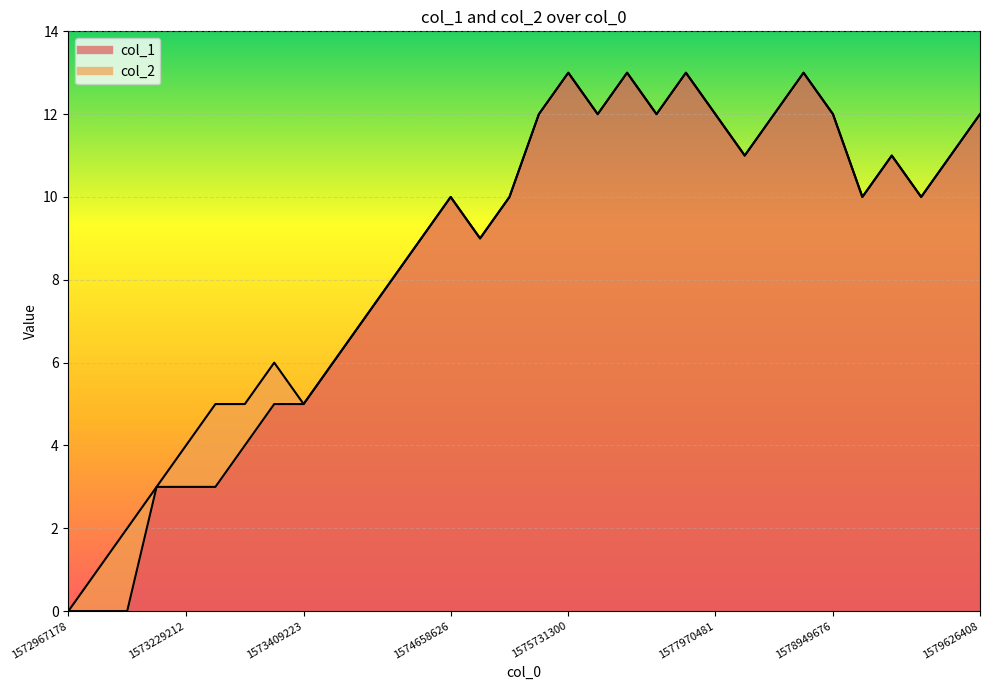

Does the chart display data point markers on the line(s)?

No